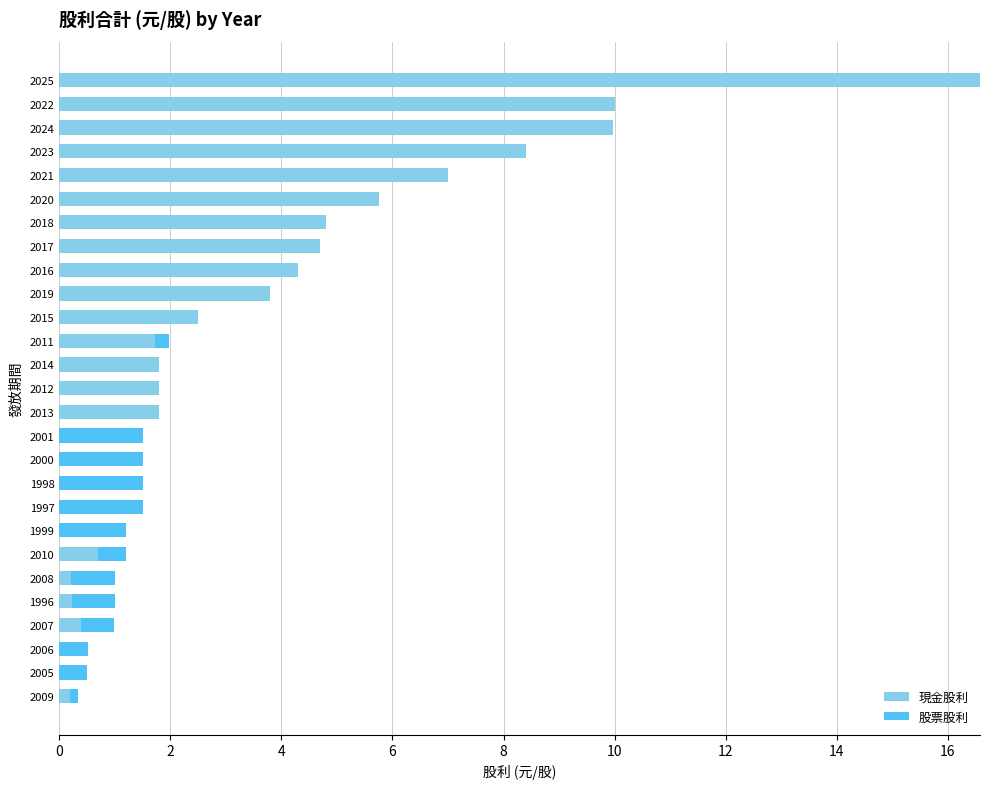

At which category is the sum across all series the highest?

2025